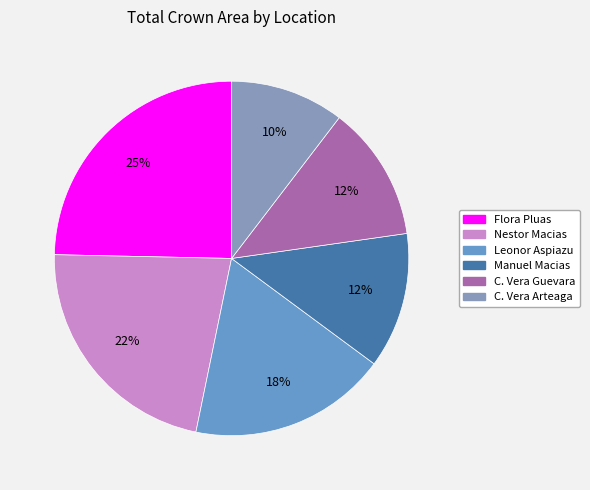

How many segments does this pie chart have?

6